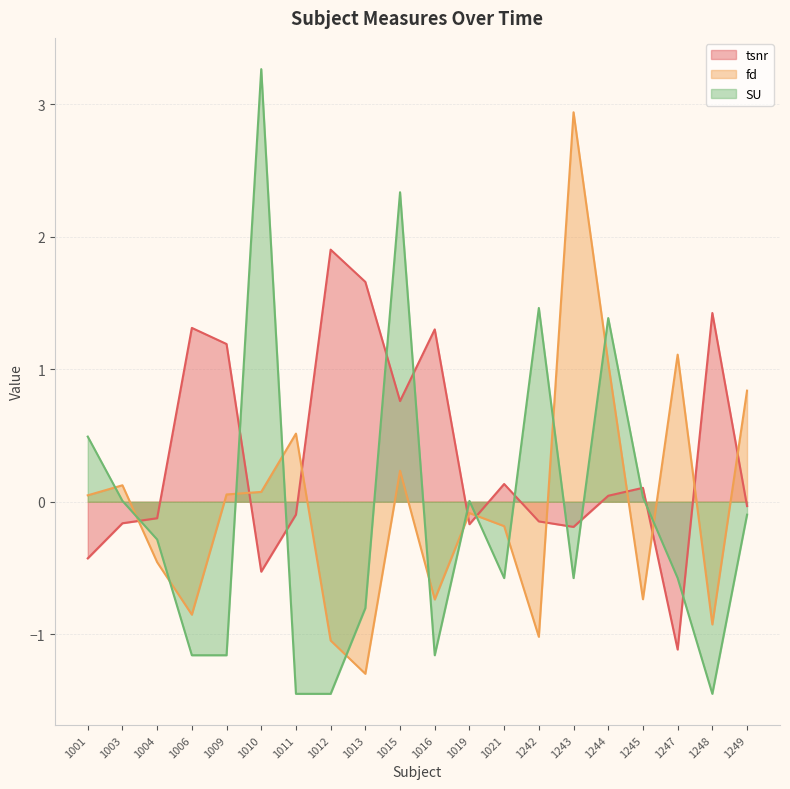

What is the maximum value for fd?

2.9